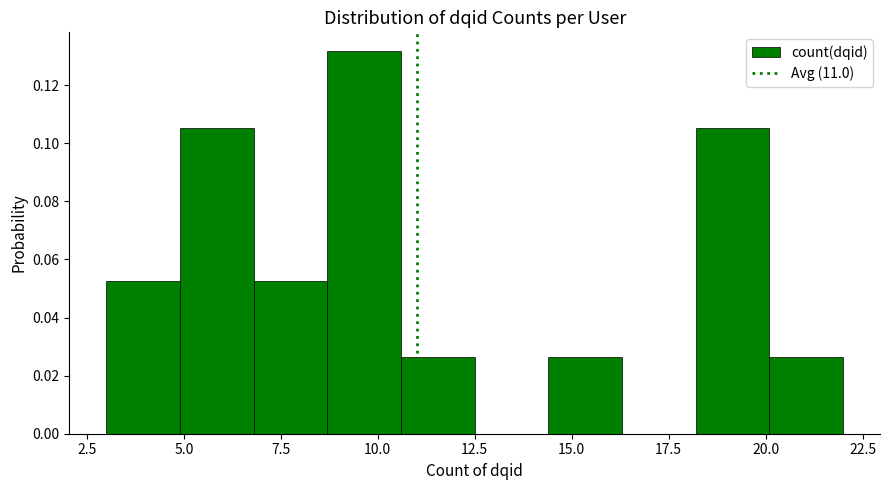

Read against the x-axis, roughly where is the centre of the tallest bar?

9.5